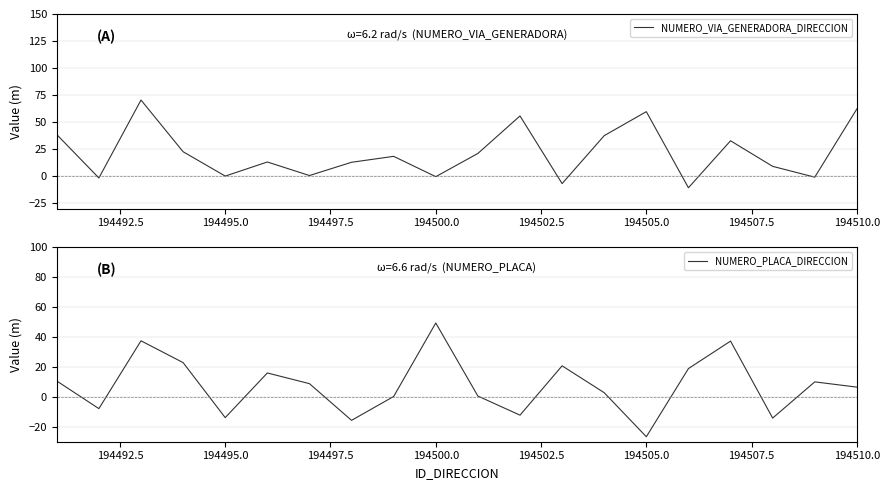

Reading left to right, list all the values displayed in this chart.

NUMERO_VIA_GENERADORA_DIRECCION: 38.4	-1.8	70.4	22.5	0.0	13.0	0.5	12.8	18.3	-0.5	20.9	55.7	-6.9	37.4	59.6	-10.8	32.7	9.0	-1.0	62.2
NUMERO_PLACA_DIRECCION: 10.6	-7.9	37.4	22.9	-13.9	16.0	8.8	-15.7	0.2	49.4	0.5	-12.2	20.7	2.8	-26.7	18.9	37.3	-14.2	10.0	6.5